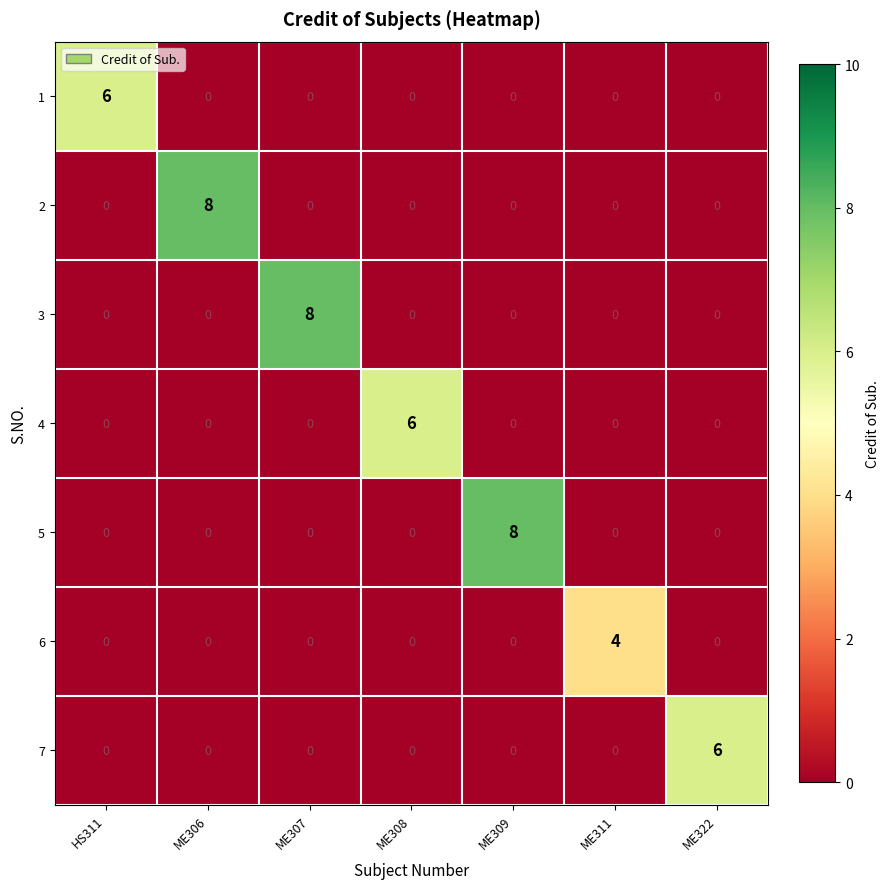

What is the maximum value shown in the chart?

8